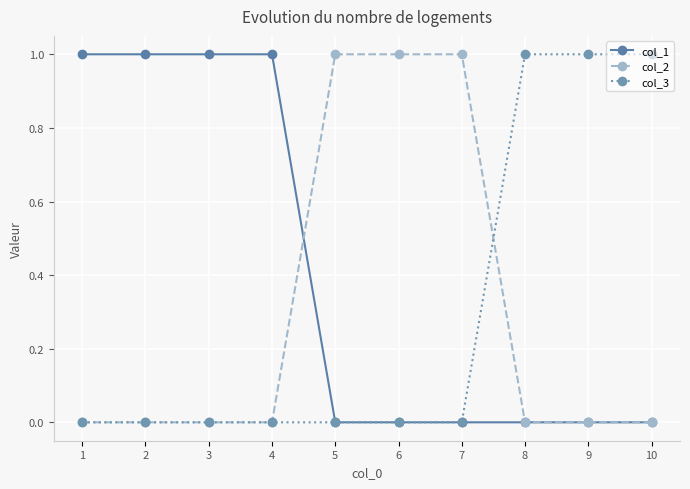

What is the value of the col_3 point at the 10th from the left?

1